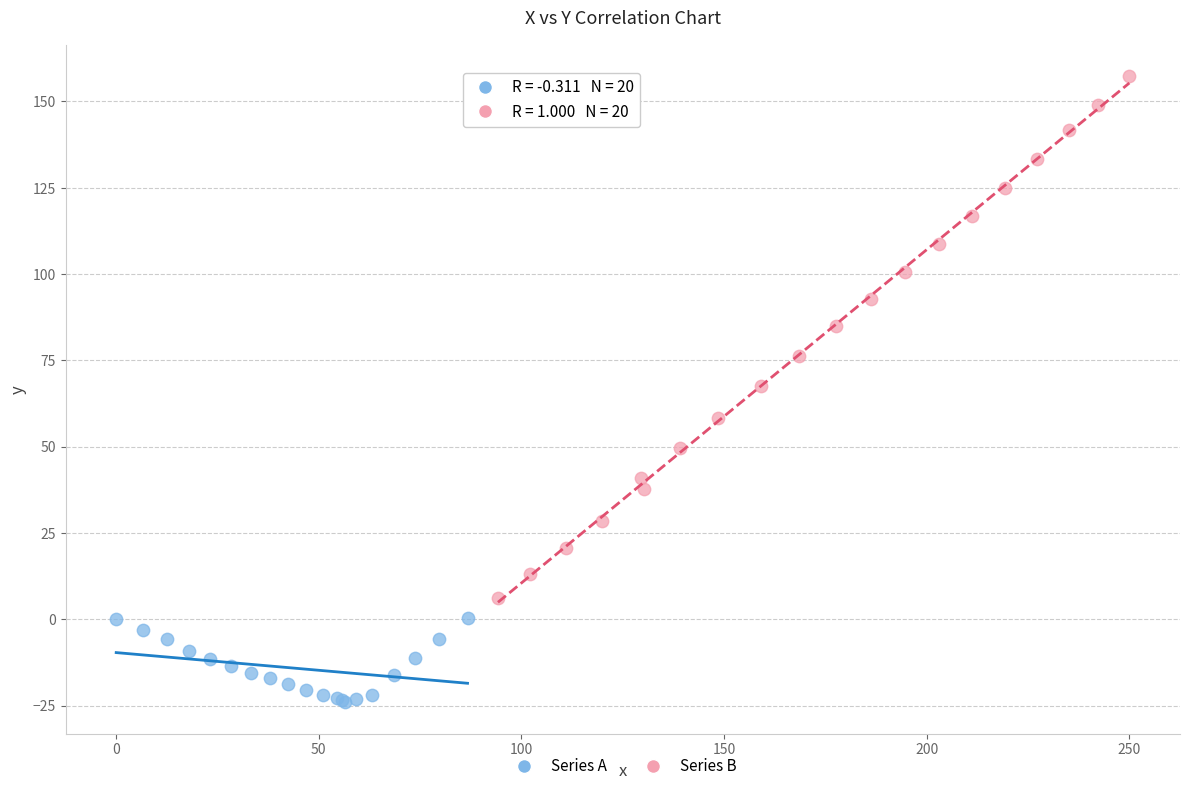

Which series reaches the maximum Y coordinate?

Series B